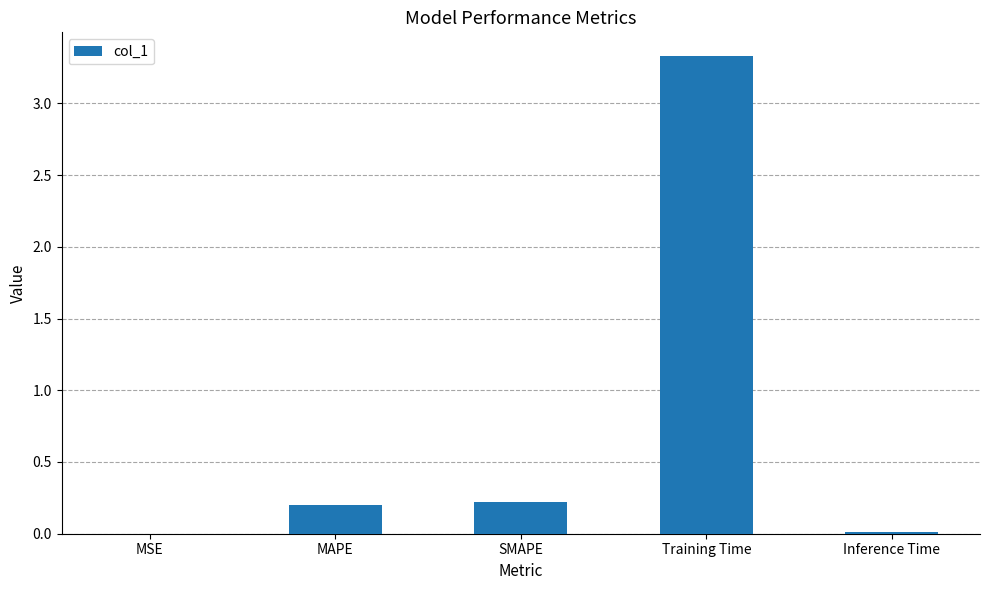

Between SMAPE and Inference Time, which is larger?

SMAPE